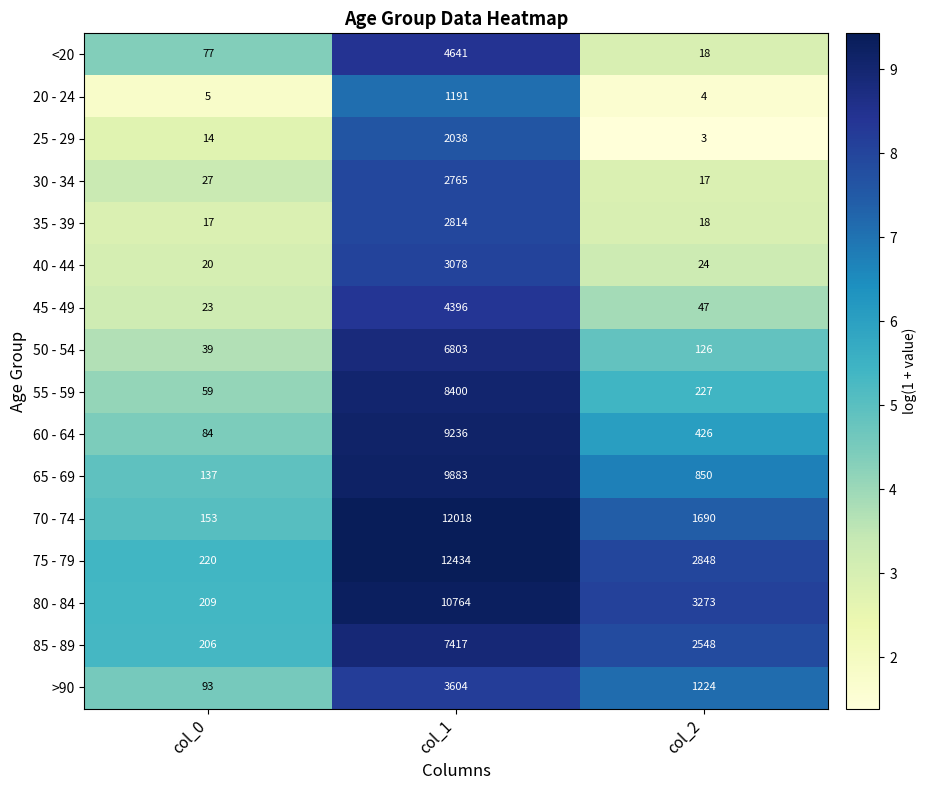

Which series has the largest total across all categories?

75 - 79